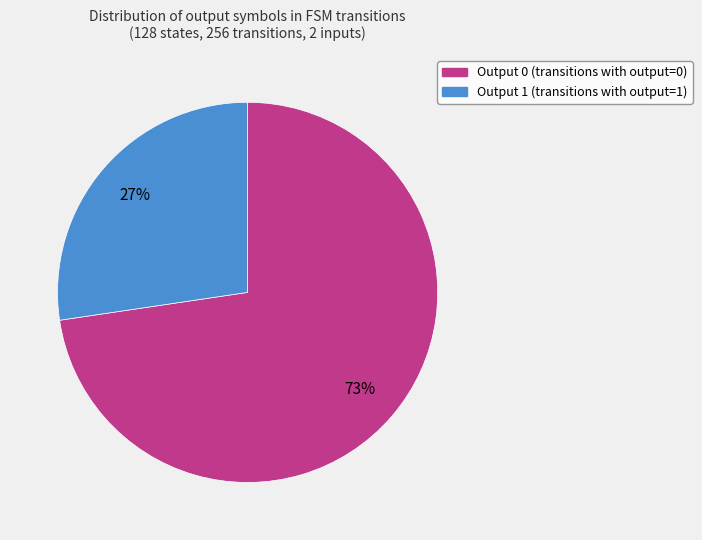

Rank the categories by value from highest to lowest.

Output 0, Output 1